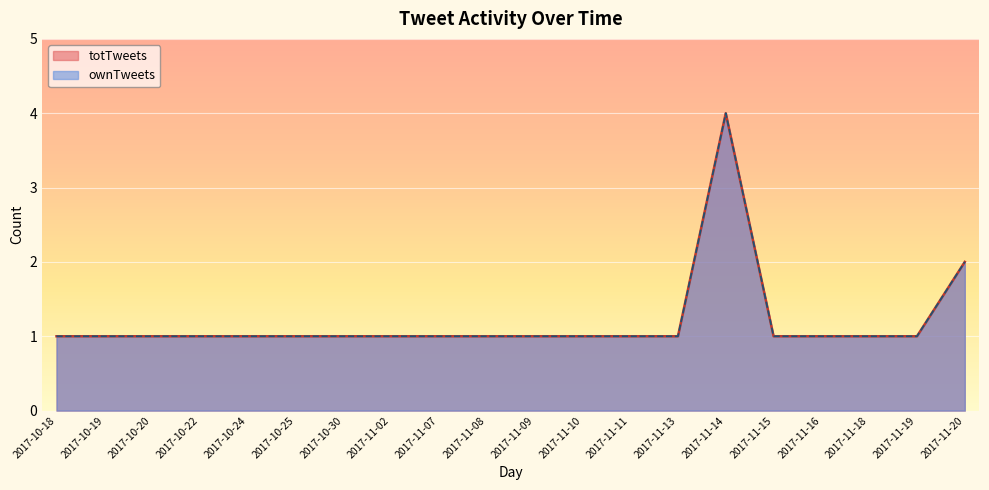

What is the sum of all totTweets values?

24